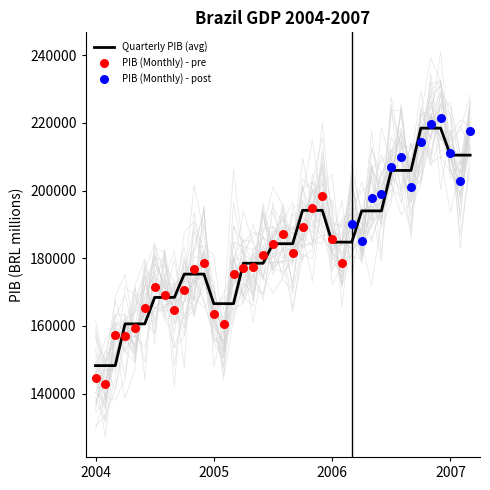

What is the change in value from Jul-04 to Sep-06?

+37531.8